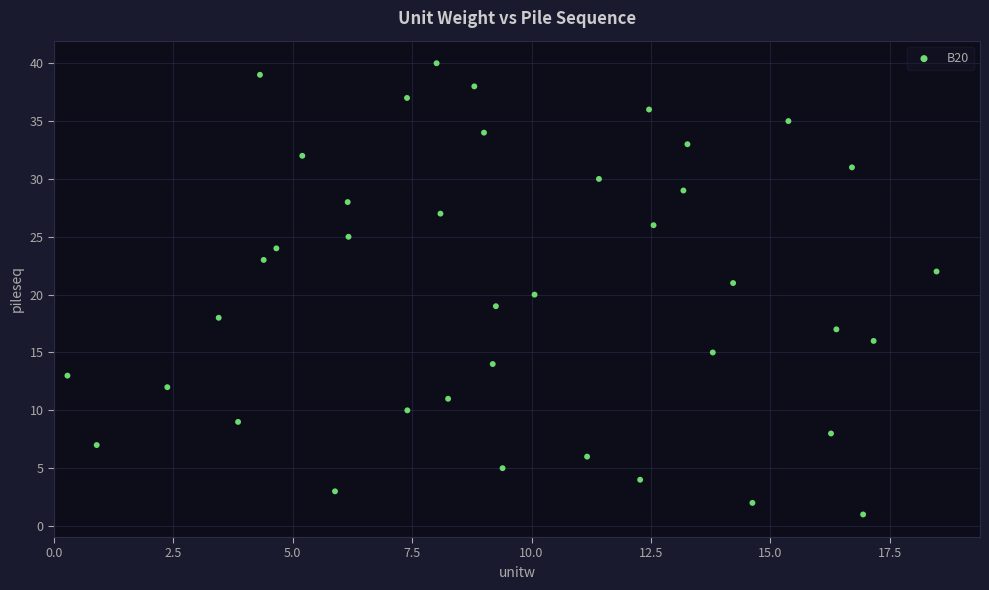

What is the range of Y values (max minus min)?

39